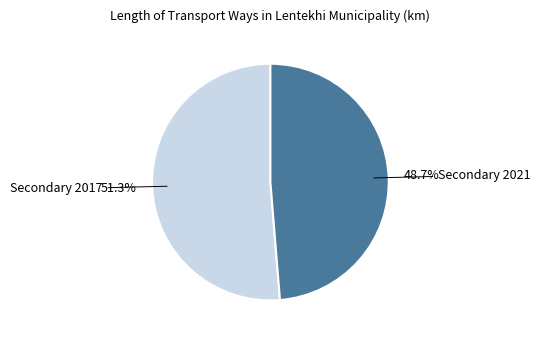

Does Secondary 2017 represent more than half of the total?

Yes